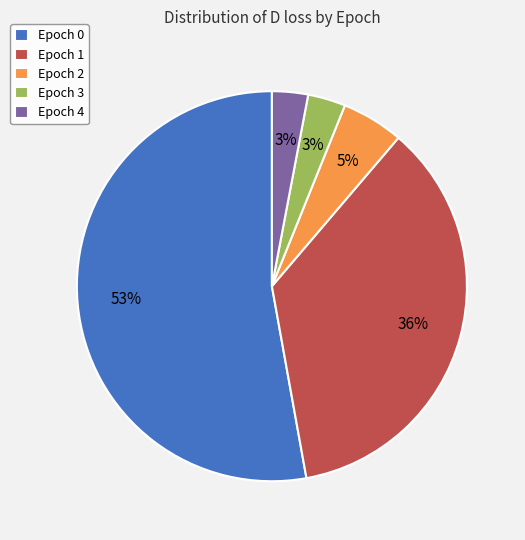

To the nearest percent, what percentage of the pie is Epoch 4?

3%